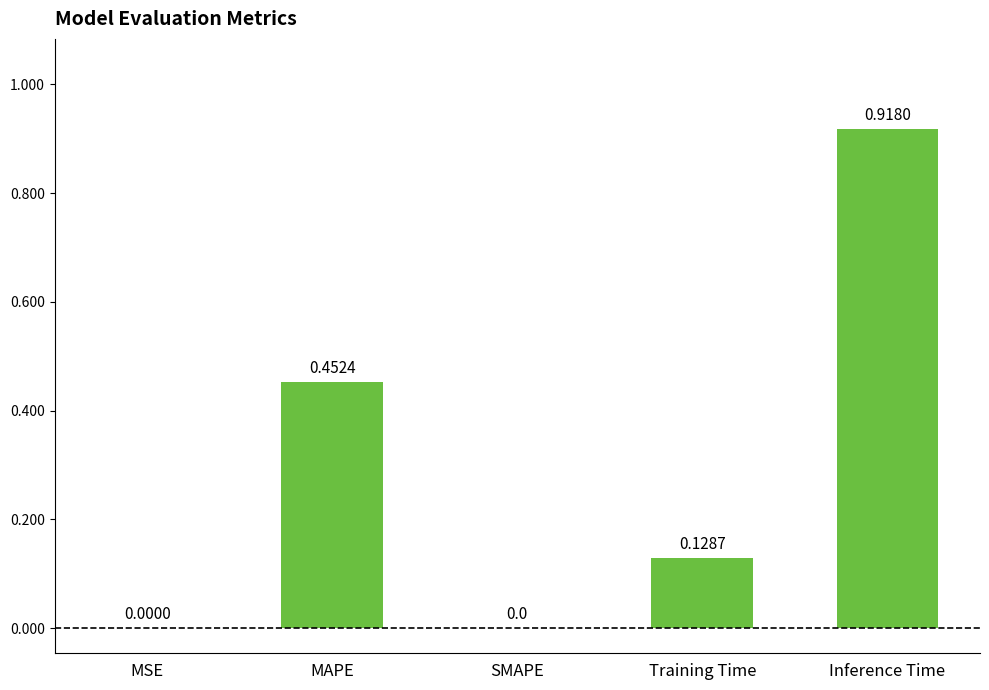

What is the sum of the values at Inference Time and MAPE?

1.4